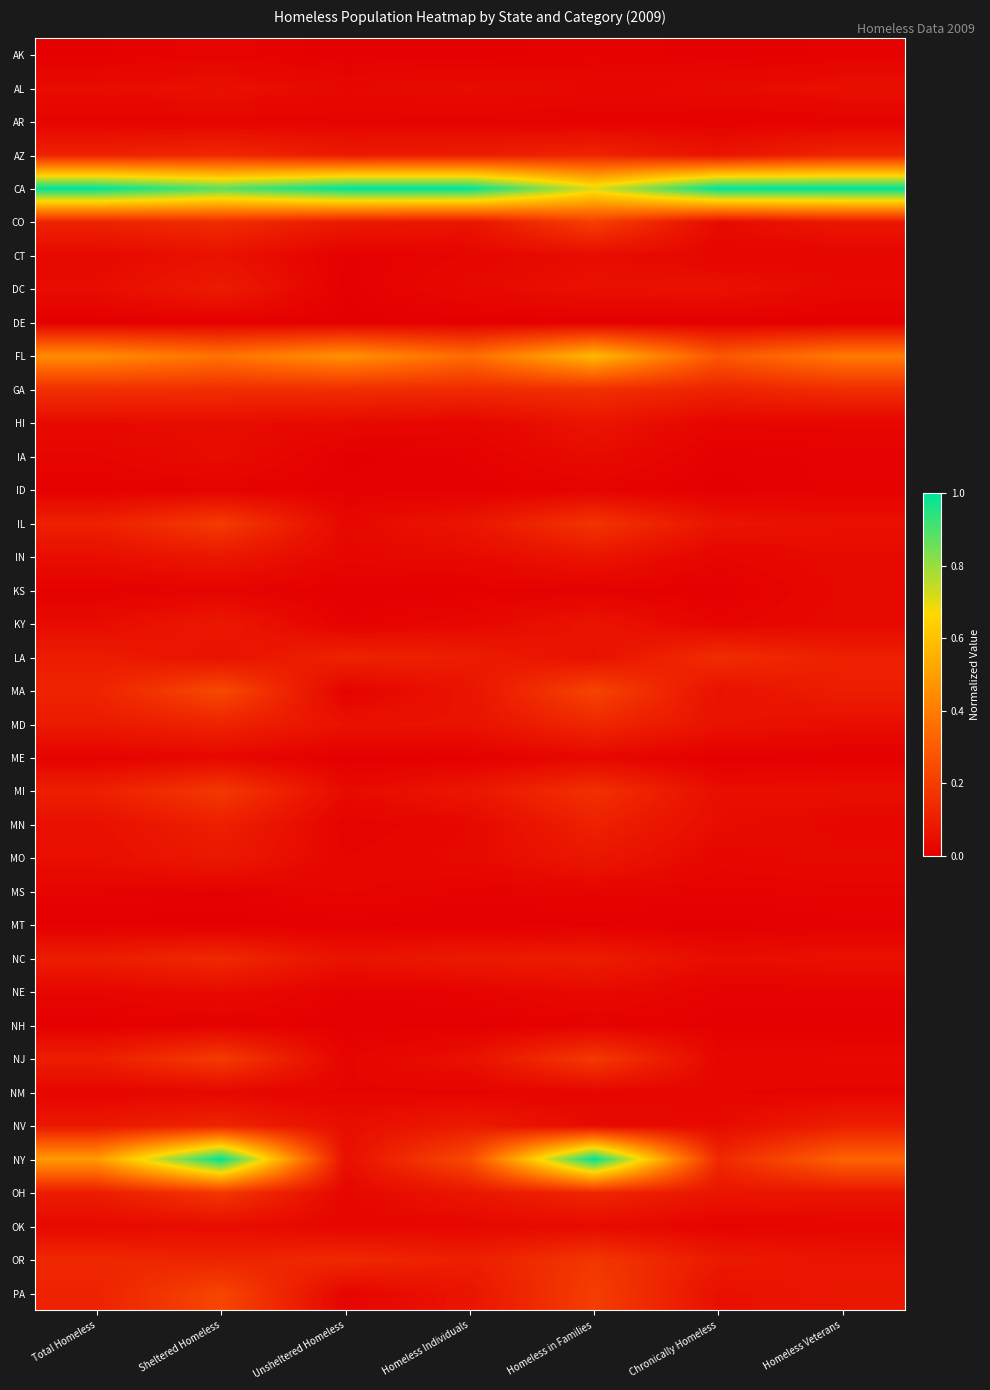

Reading right to left, what are all the values shown in this chart?

AK: Homeless Veterans=0.0	Chronically Homeless=0.0	Homeless in Families=0.0	Homeless Individuals=0.0	Unsheltered Homeless=0.0	Sheltered Homeless=0.0	Total Homeless=0.0
AL: Homeless Veterans=0.1	Chronically Homeless=0.0	Homeless in Families=0.0	Homeless Individuals=0.0	Unsheltered Homeless=0.0	Sheltered Homeless=0.1	Total Homeless=0.0
AR: Homeless Veterans=0.0	Chronically Homeless=0.0	Homeless in Families=0.0	Homeless Individuals=0.0	Unsheltered Homeless=0.0	Sheltered Homeless=0.0	Total Homeless=0.0
AZ: Homeless Veterans=0.1	Chronically Homeless=0.1	Homeless in Families=0.1	Homeless Individuals=0.1	Unsheltered Homeless=0.1	Sheltered Homeless=0.1	Total Homeless=0.1
CA: Homeless Veterans=1.0	Chronically Homeless=1.0	Homeless in Families=0.7	Homeless Individuals=1.0	Unsheltered Homeless=1.0	Sheltered Homeless=0.9	Total Homeless=1.0
CO: Homeless Veterans=0.1	Chronically Homeless=0.0	Homeless in Families=0.2	Homeless Individuals=0.1	Unsheltered Homeless=0.1	Sheltered Homeless=0.1	Total Homeless=0.1
CT: Homeless Veterans=0.0	Chronically Homeless=0.0	Homeless in Families=0.0	Homeless Individuals=0.0	Unsheltered Homeless=0.0	Sheltered Homeless=0.1	Total Homeless=0.0
DC: Homeless Veterans=0.0	Chronically Homeless=0.1	Homeless in Families=0.1	Homeless Individuals=0.0	Unsheltered Homeless=0.0	Sheltered Homeless=0.1	Total Homeless=0.0
DE: Homeless Veterans=0.0	Chronically Homeless=0.0	Homeless in Families=0.0	Homeless Individuals=0.0	Unsheltered Homeless=0.0	Sheltered Homeless=0.0	Total Homeless=0.0
FL: Homeless Veterans=0.4	Chronically Homeless=0.3	Homeless in Families=0.6	Homeless Individuals=0.3	Unsheltered Homeless=0.5	Sheltered Homeless=0.4	Total Homeless=0.4
GA: Homeless Veterans=0.1	Chronically Homeless=0.1	Homeless in Families=0.2	Homeless Individuals=0.1	Unsheltered Homeless=0.1	Sheltered Homeless=0.2	Total Homeless=0.2
HI: Homeless Veterans=0.0	Chronically Homeless=0.0	Homeless in Families=0.1	Homeless Individuals=0.0	Unsheltered Homeless=0.0	Sheltered Homeless=0.0	Total Homeless=0.0
IA: Homeless Veterans=0.0	Chronically Homeless=0.0	Homeless in Families=0.0	Homeless Individuals=0.0	Unsheltered Homeless=0.0	Sheltered Homeless=0.0	Total Homeless=0.0
ID: Homeless Veterans=0.0	Chronically Homeless=0.0	Homeless in Families=0.0	Homeless Individuals=0.0	Unsheltered Homeless=0.0	Sheltered Homeless=0.0	Total Homeless=0.0
IL: Homeless Veterans=0.1	Chronically Homeless=0.1	Homeless in Families=0.2	Homeless Individuals=0.1	Unsheltered Homeless=0.0	Sheltered Homeless=0.2	Total Homeless=0.1
IN: Homeless Veterans=0.0	Chronically Homeless=0.0	Homeless in Families=0.1	Homeless Individuals=0.0	Unsheltered Homeless=0.0	Sheltered Homeless=0.1	Total Homeless=0.0
KS: Homeless Veterans=0.0	Chronically Homeless=0.0	Homeless in Families=0.0	Homeless Individuals=0.0	Unsheltered Homeless=0.0	Sheltered Homeless=0.0	Total Homeless=0.0
KY: Homeless Veterans=0.0	Chronically Homeless=0.0	Homeless in Families=0.1	Homeless Individuals=0.0	Unsheltered Homeless=0.0	Sheltered Homeless=0.1	Total Homeless=0.0
LA: Homeless Veterans=0.1	Chronically Homeless=0.1	Homeless in Families=0.1	Homeless Individuals=0.1	Unsheltered Homeless=0.1	Sheltered Homeless=0.1	Total Homeless=0.1
MA: Homeless Veterans=0.1	Chronically Homeless=0.1	Homeless in Families=0.2	Homeless Individuals=0.1	Unsheltered Homeless=0.0	Sheltered Homeless=0.2	Total Homeless=0.1
MD: Homeless Veterans=0.0	Chronically Homeless=0.1	Homeless in Families=0.1	Homeless Individuals=0.1	Unsheltered Homeless=0.1	Sheltered Homeless=0.1	Total Homeless=0.1
ME: Homeless Veterans=0.0	Chronically Homeless=0.0	Homeless in Families=0.0	Homeless Individuals=0.0	Unsheltered Homeless=0.0	Sheltered Homeless=0.0	Total Homeless=0.0
MI: Homeless Veterans=0.1	Chronically Homeless=0.0	Homeless in Families=0.2	Homeless Individuals=0.1	Unsheltered Homeless=0.0	Sheltered Homeless=0.2	Total Homeless=0.1
MN: Homeless Veterans=0.0	Chronically Homeless=0.0	Homeless in Families=0.1	Homeless Individuals=0.0	Unsheltered Homeless=0.0	Sheltered Homeless=0.1	Total Homeless=0.1
MO: Homeless Veterans=0.0	Chronically Homeless=0.0	Homeless in Families=0.1	Homeless Individuals=0.0	Unsheltered Homeless=0.0	Sheltered Homeless=0.1	Total Homeless=0.0
MS: Homeless Veterans=0.0	Chronically Homeless=0.0	Homeless in Families=0.0	Homeless Individuals=0.0	Unsheltered Homeless=0.0	Sheltered Homeless=0.0	Total Homeless=0.0
MT: Homeless Veterans=0.0	Chronically Homeless=0.0	Homeless in Families=0.0	Homeless Individuals=0.0	Unsheltered Homeless=0.0	Sheltered Homeless=0.0	Total Homeless=0.0
NC: Homeless Veterans=0.1	Chronically Homeless=0.0	Homeless in Families=0.1	Homeless Individuals=0.1	Unsheltered Homeless=0.1	Sheltered Homeless=0.1	Total Homeless=0.1
NE: Homeless Veterans=0.0	Chronically Homeless=0.0	Homeless in Families=0.0	Homeless Individuals=0.0	Unsheltered Homeless=0.0	Sheltered Homeless=0.0	Total Homeless=0.0
NH: Homeless Veterans=0.0	Chronically Homeless=0.0	Homeless in Families=0.0	Homeless Individuals=0.0	Unsheltered Homeless=0.0	Sheltered Homeless=0.0	Total Homeless=0.0
NJ: Homeless Veterans=0.0	Chronically Homeless=0.0	Homeless in Families=0.2	Homeless Individuals=0.1	Unsheltered Homeless=0.0	Sheltered Homeless=0.2	Total Homeless=0.1
NM: Homeless Veterans=0.0	Chronically Homeless=0.0	Homeless in Families=0.0	Homeless Individuals=0.0	Unsheltered Homeless=0.0	Sheltered Homeless=0.0	Total Homeless=0.0
NV: Homeless Veterans=0.1	Chronically Homeless=0.0	Homeless in Families=0.0	Homeless Individuals=0.1	Unsheltered Homeless=0.0	Sheltered Homeless=0.1	Total Homeless=0.1
NY: Homeless Veterans=0.3	Chronically Homeless=0.1	Homeless in Families=1.0	Homeless Individuals=0.2	Unsheltered Homeless=0.0	Sheltered Homeless=1.0	Total Homeless=0.5
OH: Homeless Veterans=0.1	Chronically Homeless=0.1	Homeless in Families=0.1	Homeless Individuals=0.1	Unsheltered Homeless=0.0	Sheltered Homeless=0.2	Total Homeless=0.1
OK: Homeless Veterans=0.0	Chronically Homeless=0.0	Homeless in Families=0.0	Homeless Individuals=0.0	Unsheltered Homeless=0.0	Sheltered Homeless=0.0	Total Homeless=0.0
OR: Homeless Veterans=0.1	Chronically Homeless=0.1	Homeless in Families=0.2	Homeless Individuals=0.1	Unsheltered Homeless=0.1	Sheltered Homeless=0.1	Total Homeless=0.1
PA: Homeless Veterans=0.1	Chronically Homeless=0.1	Homeless in Families=0.2	Homeless Individuals=0.1	Unsheltered Homeless=0.0	Sheltered Homeless=0.2	Total Homeless=0.1